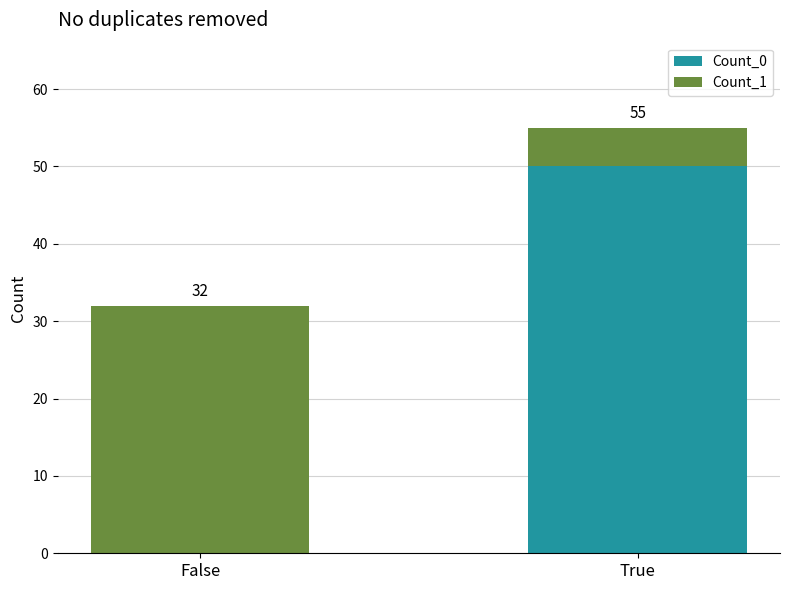

Are the bars grouped side by side (vs. stacked)?

No